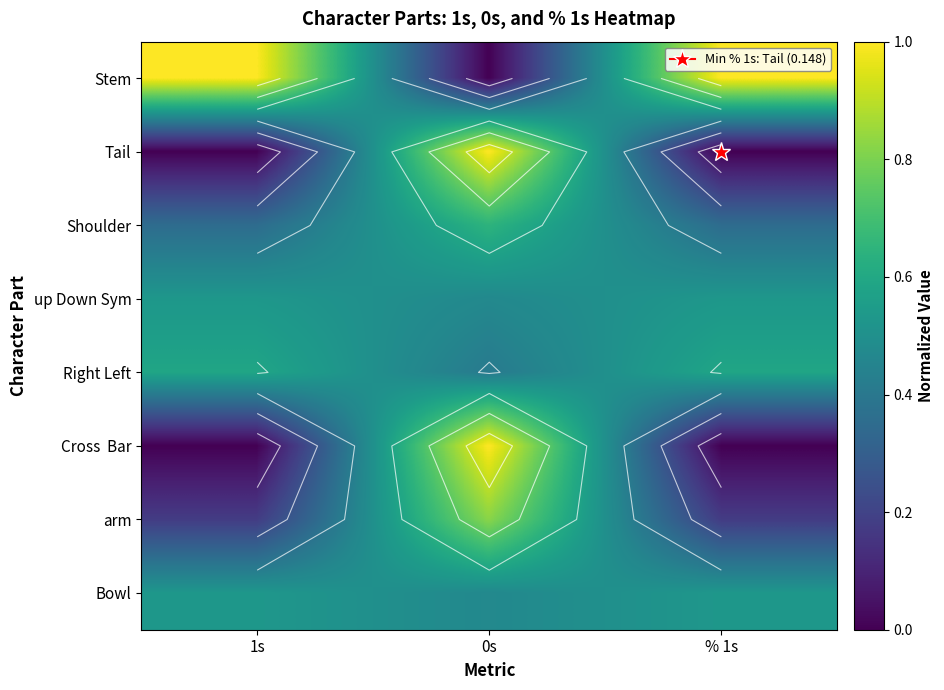

Count the number of data series in this chart.

8